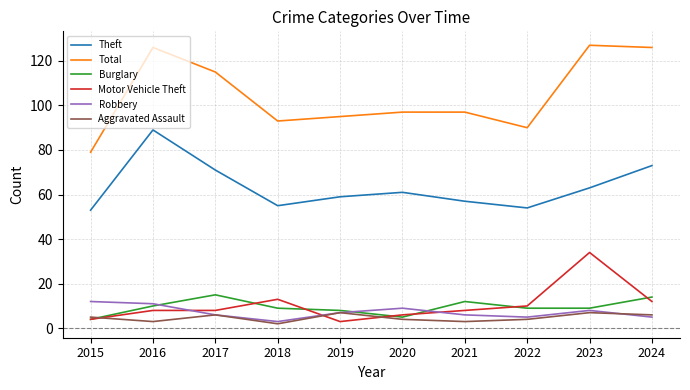

Which series ends up on top after the final intersection of Aggravated Assault and Motor Vehicle Theft?

Motor Vehicle Theft